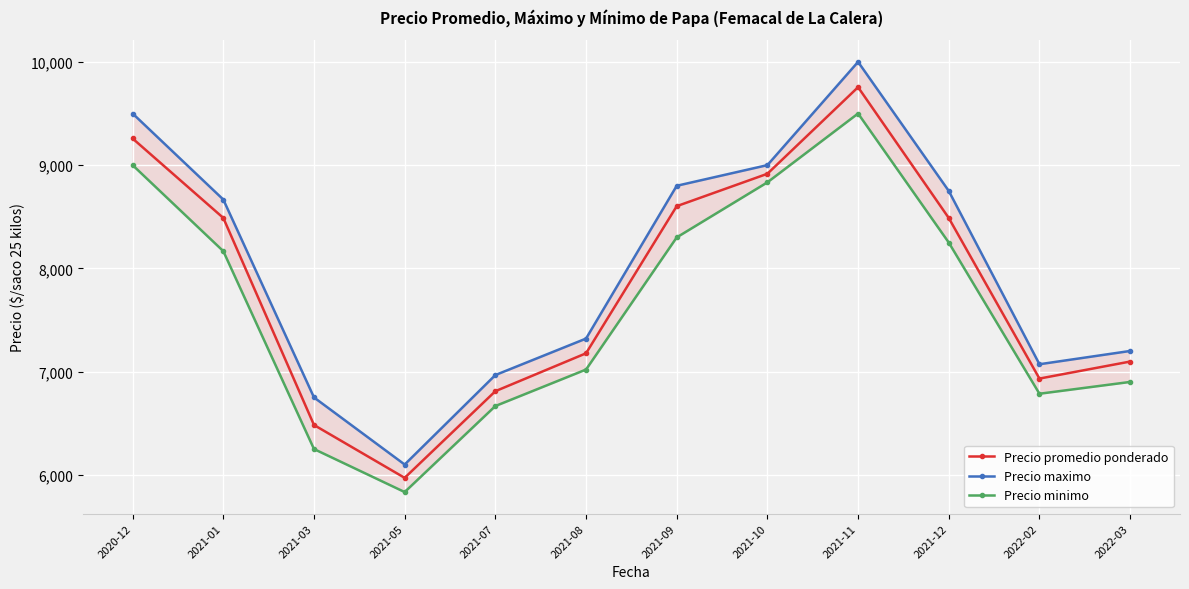

True or false: Precio maximo has more than 0 interior local peaks.

True